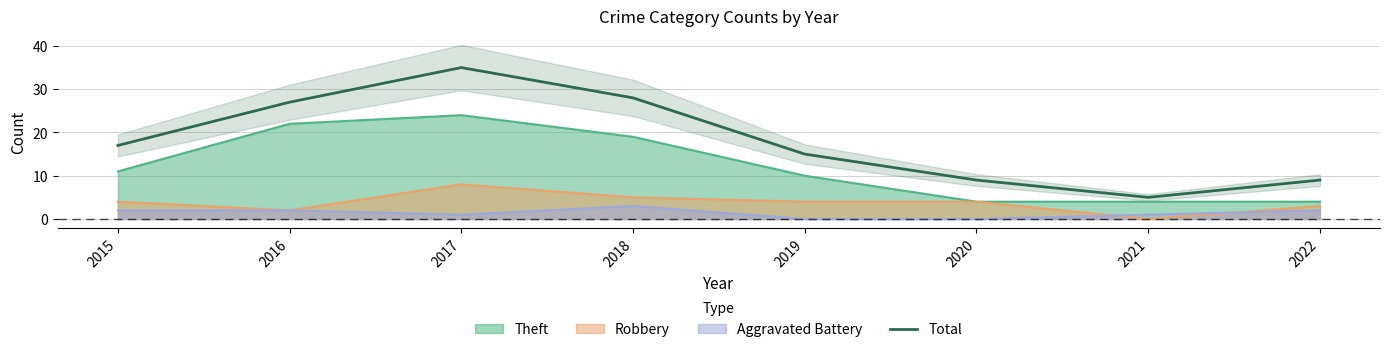

What is the greatest value displayed?

35